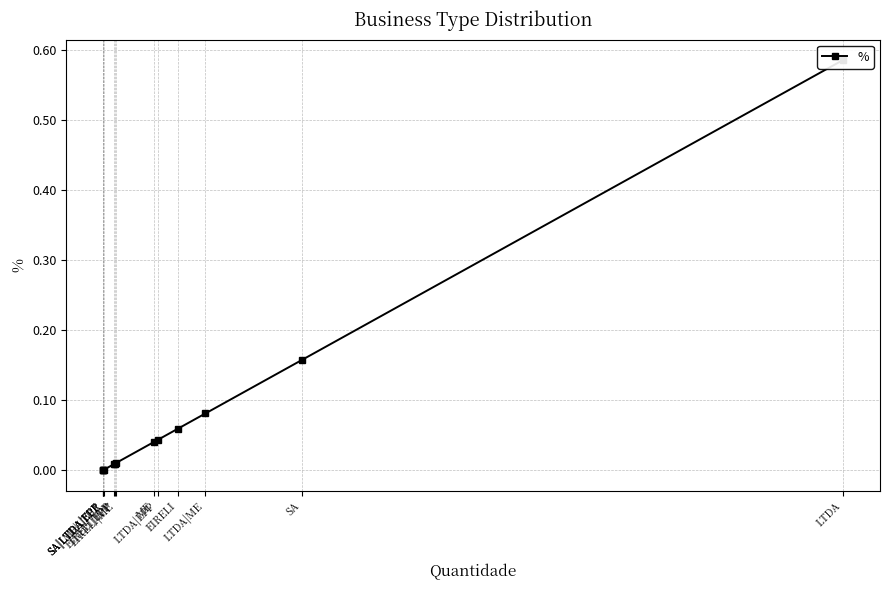

What is the label of the 8th point from the right?

ME